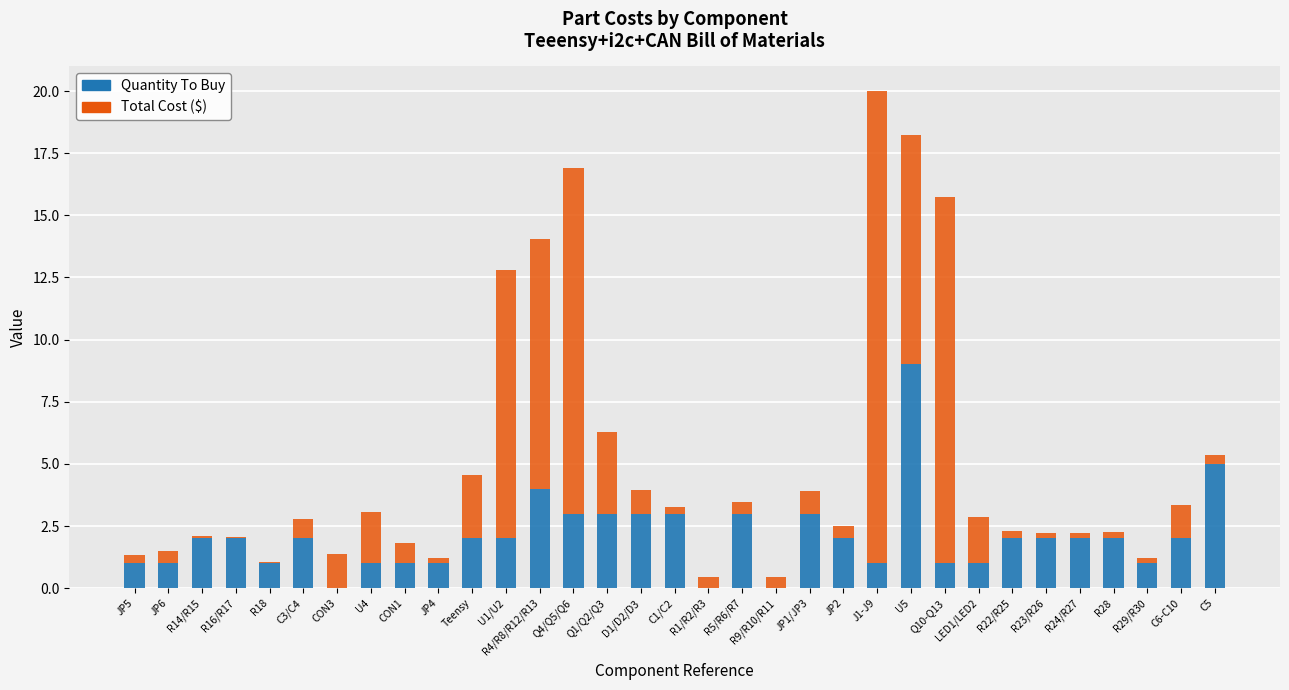

What is the total value across all series at D1/D2/D3?

4.0